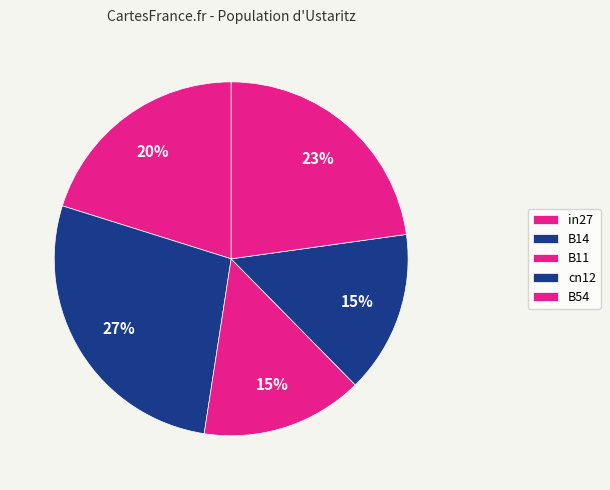

Does B54 represent more than half of the total?

No